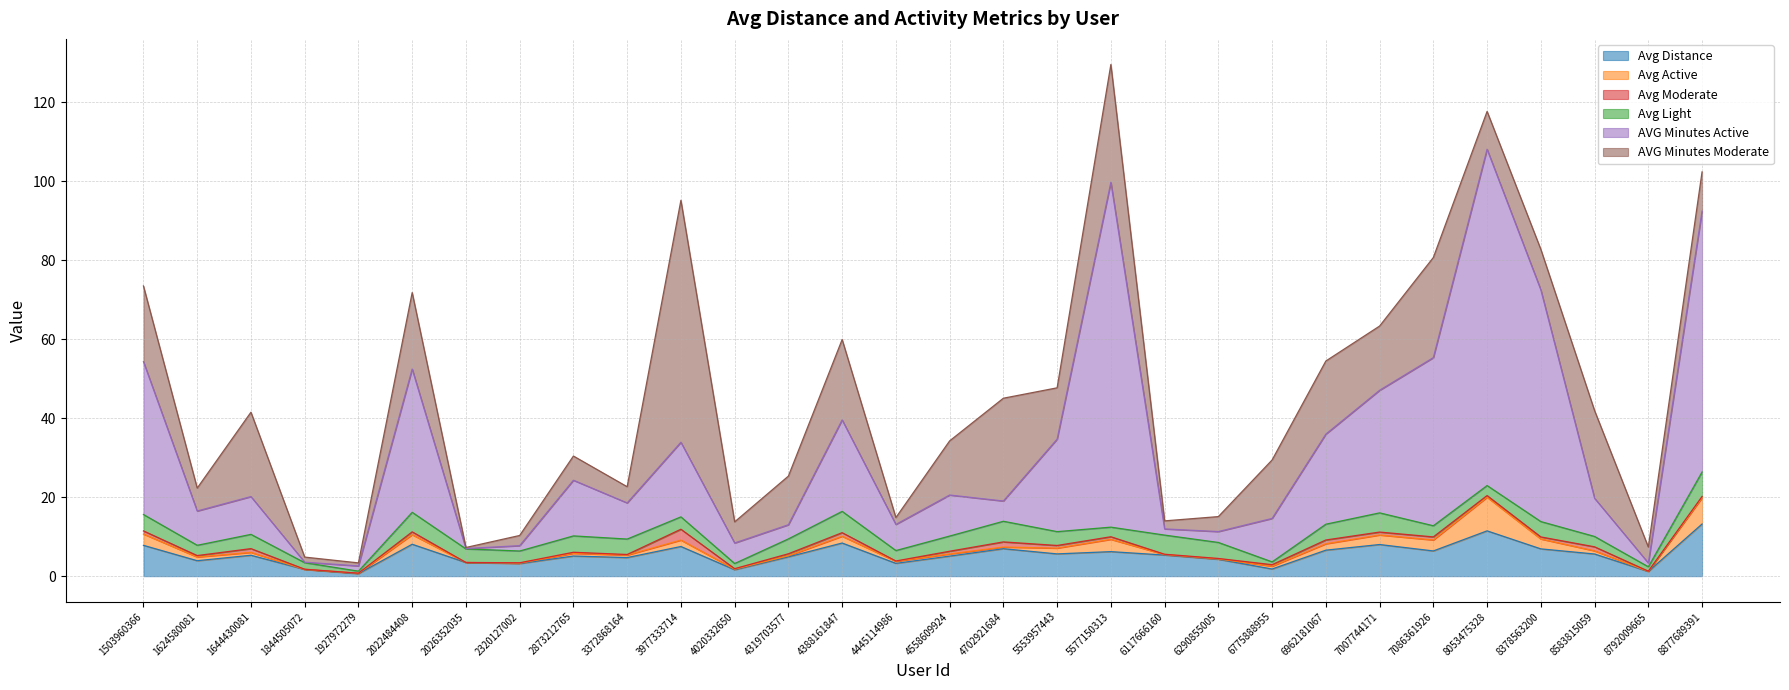

What is the difference between the Avg Active values at 1644430081 and 3372868164?

0.1